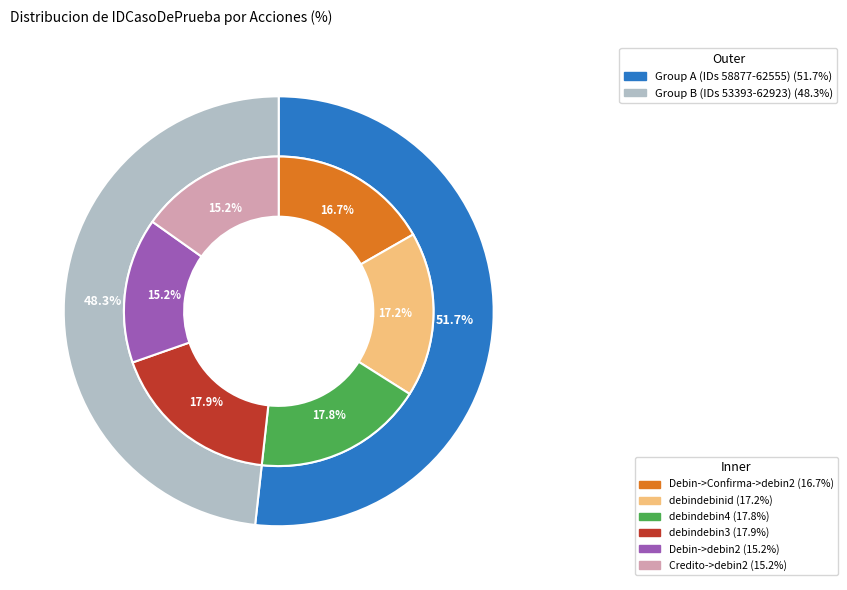

To the nearest percent, what is the difference between the largest and smallest slice percentages?

3%